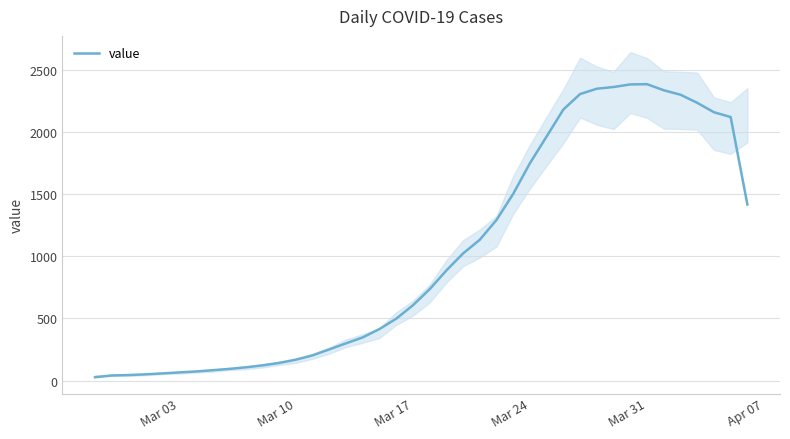

What is the highest value of the value series?

2383.0